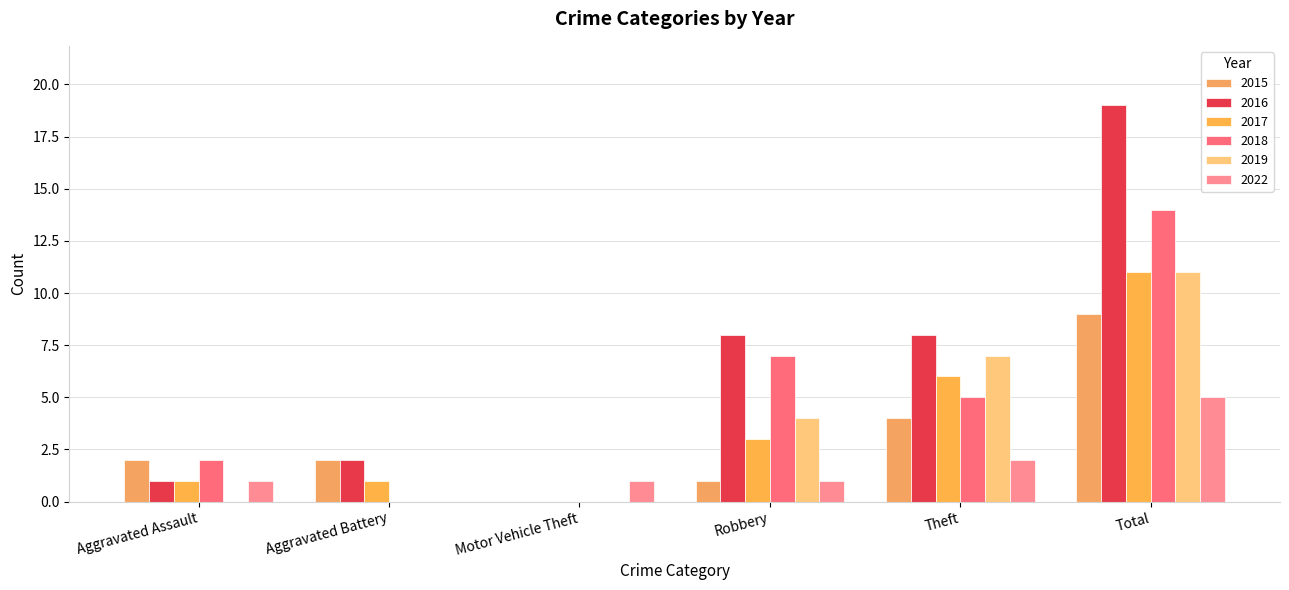

Which series has the widest spread of values?

2016